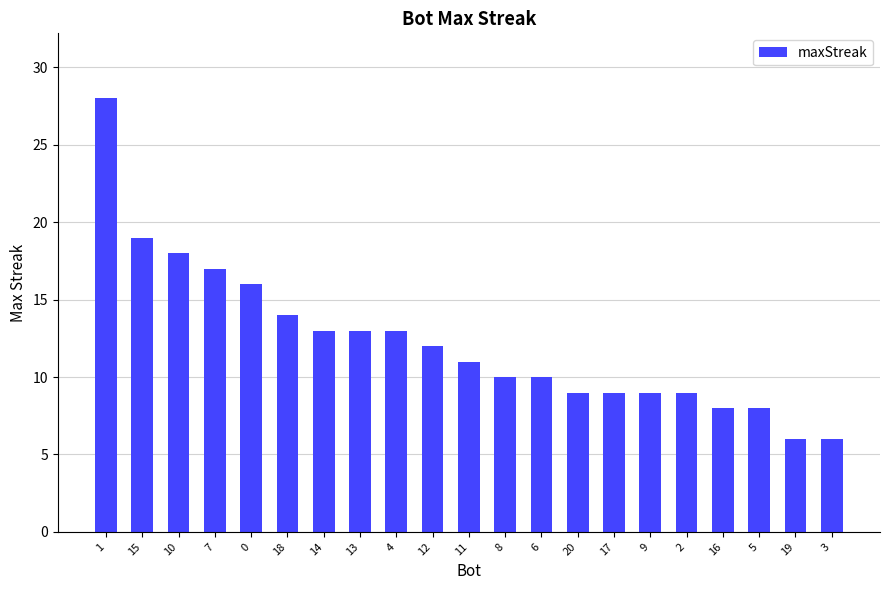

What is the average value?

12